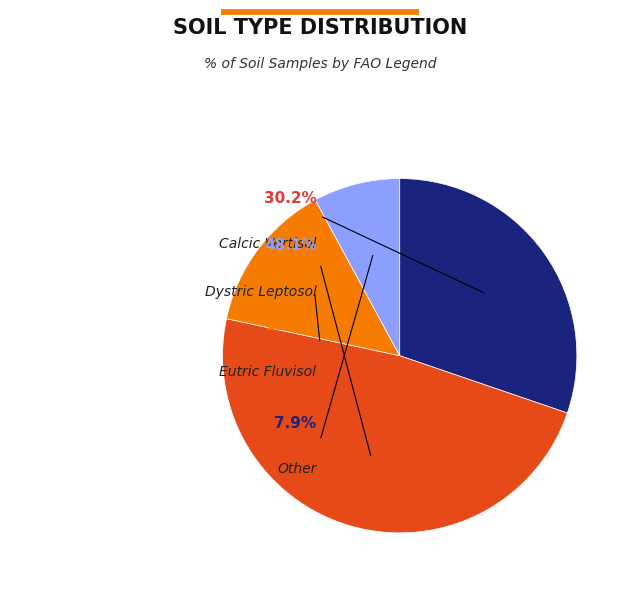

The Dystric Leptosol slice represents 48% of the pie. True or false?

True